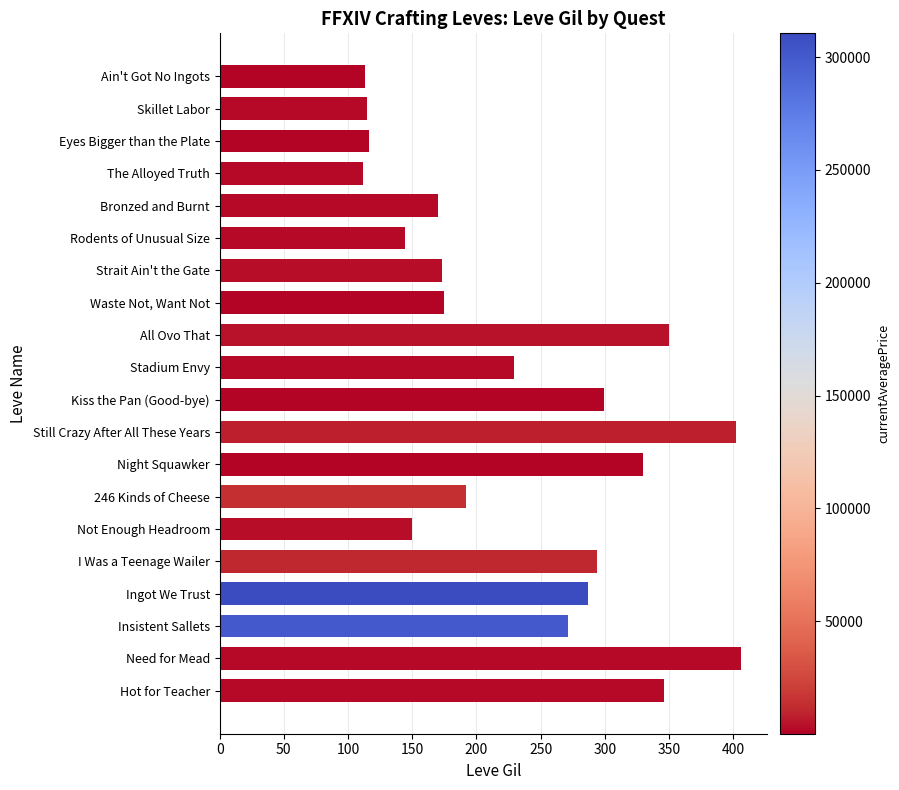

Approximately how many times larger is the value at Waste Not, Want Not compared to Still Crazy After All These Years?

0.4